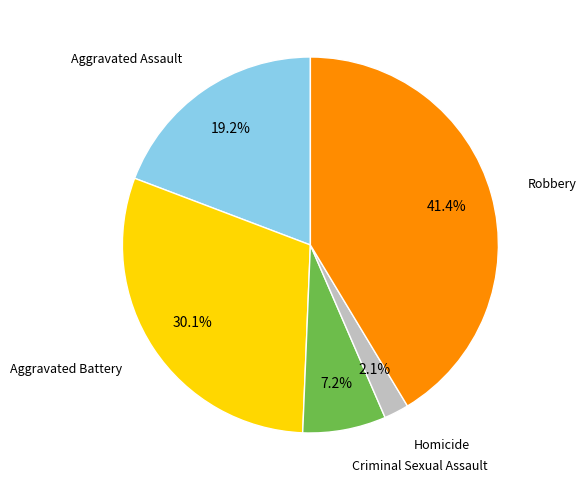

Which slice is the largest?

Robbery